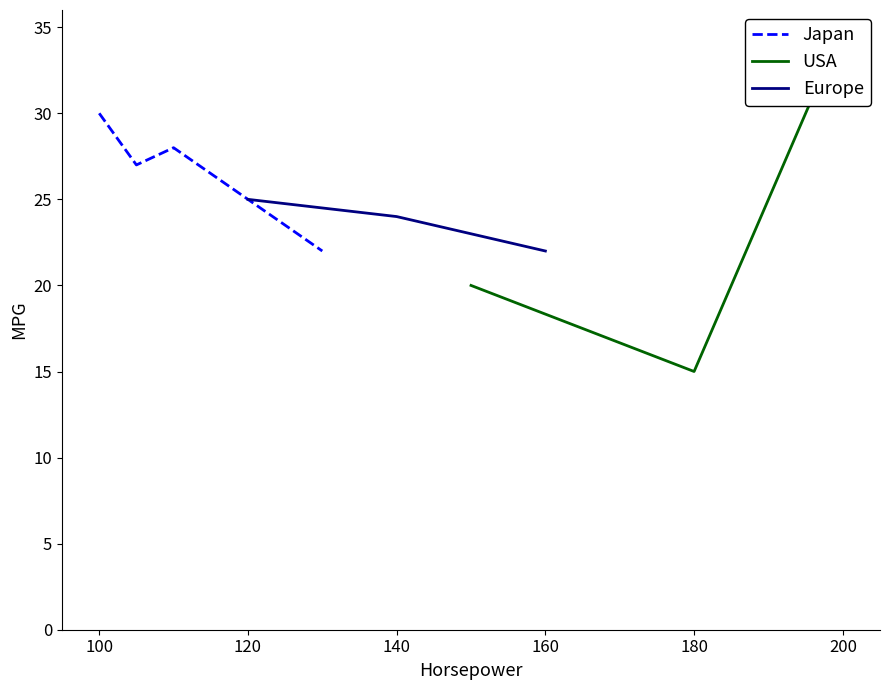

What is the minimum value for Europe?

22